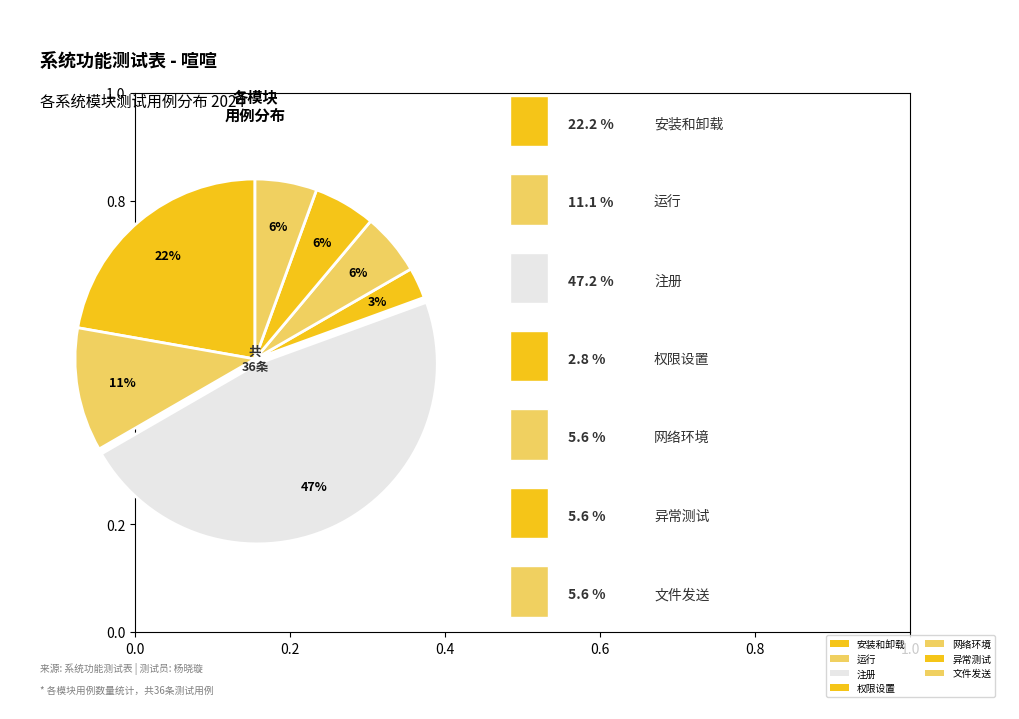

How many segments does this pie chart have?

7